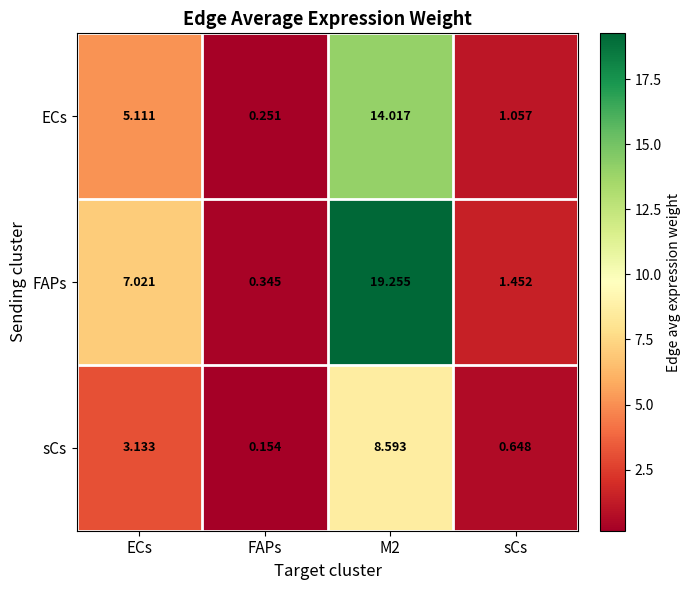

Rank the series by their average value, from lowest to highest.

sCs, ECs, FAPs